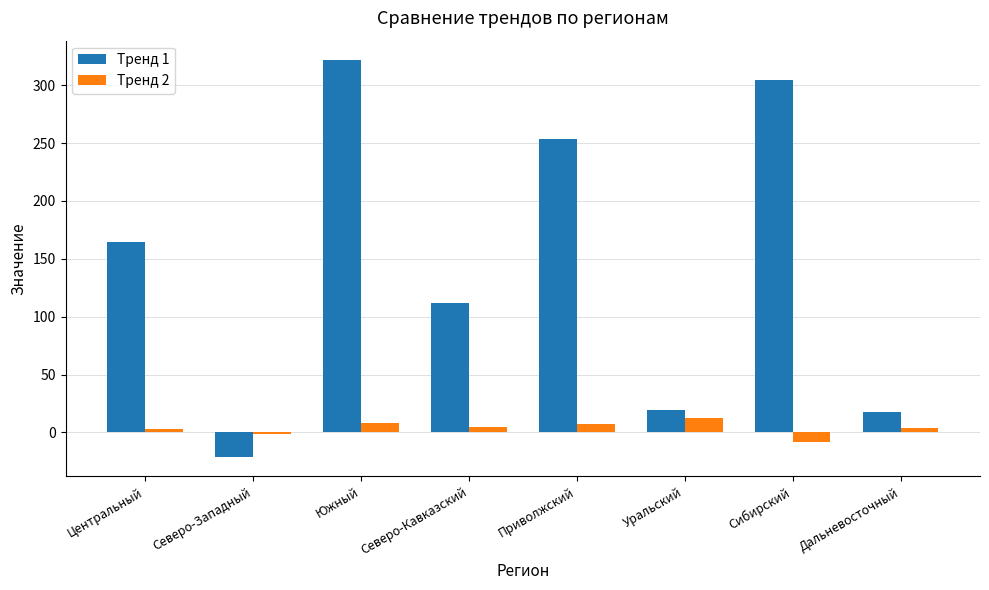

At Северо-Западный, list the series in order from largest to smallest.

Тренд 2, Тренд 1